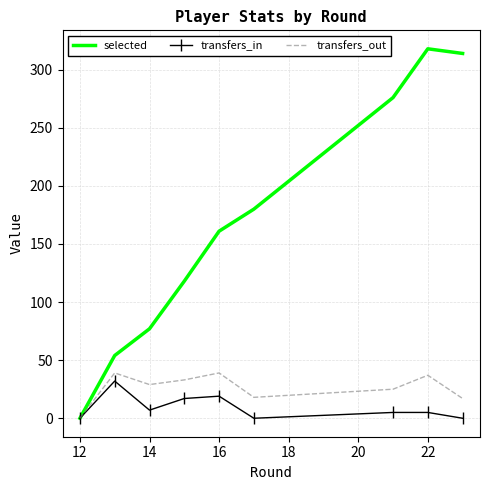

Which series has the largest total across all categories?

selected